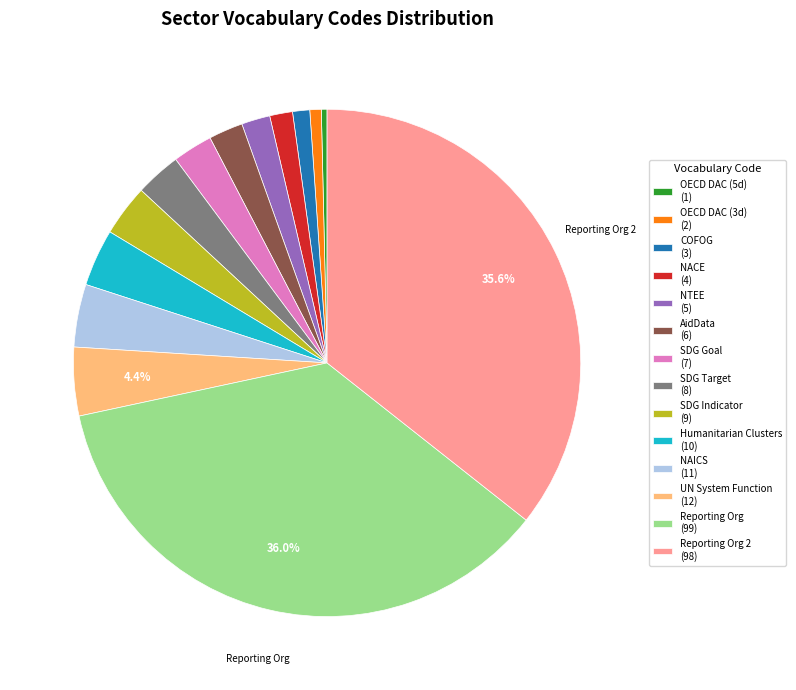

Combined, do NACE (4) and OECD DAC (3d) (2) account for over 50%?

No